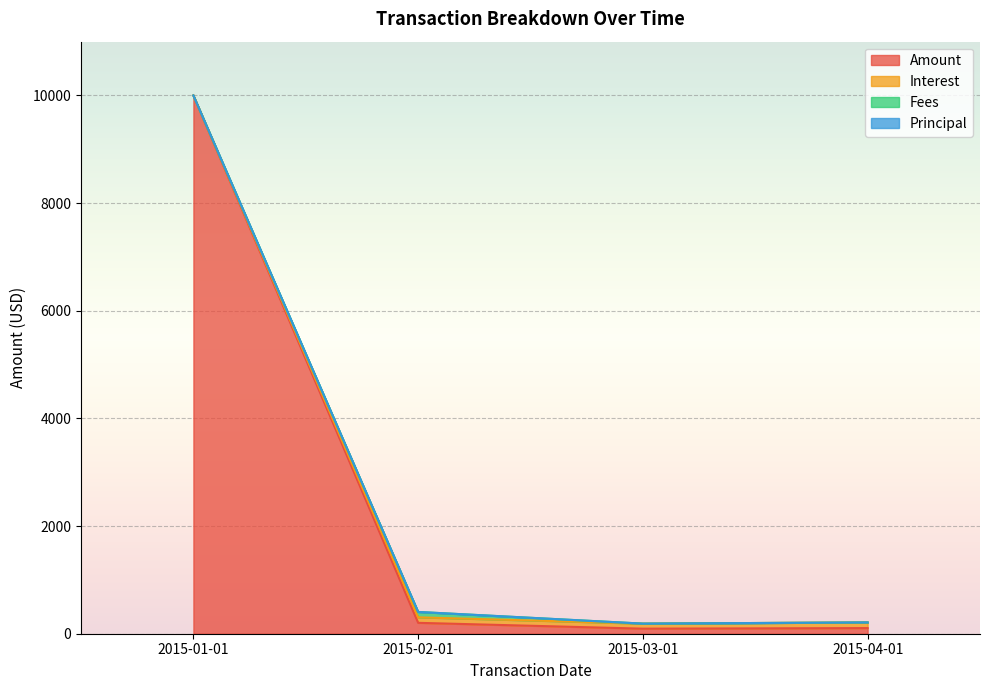

How many data points in Amount are above 202?

2